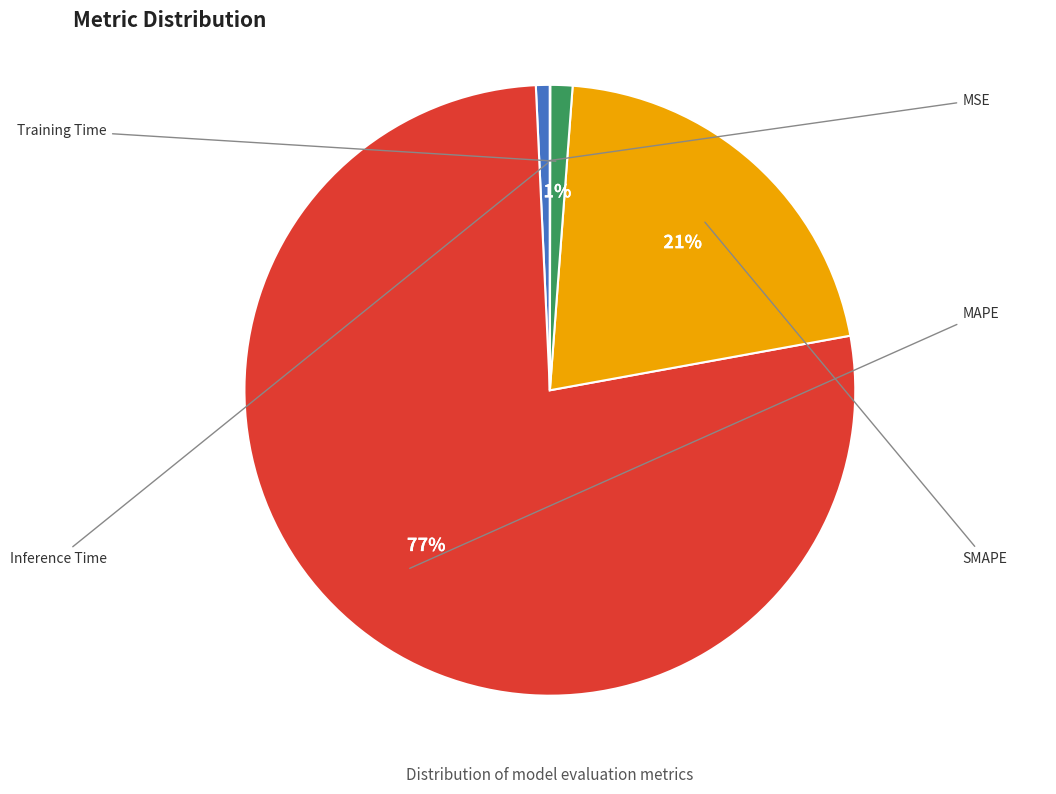

To the nearest percent, what is the difference between the largest and smallest slice percentages?

77%